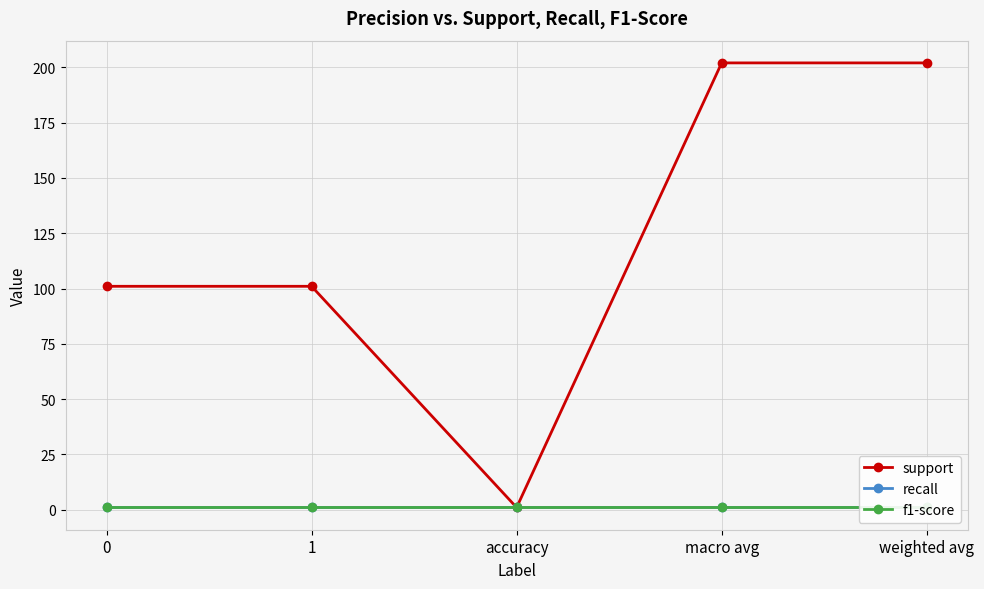

At how many categories does at least one series exceed 42?

4